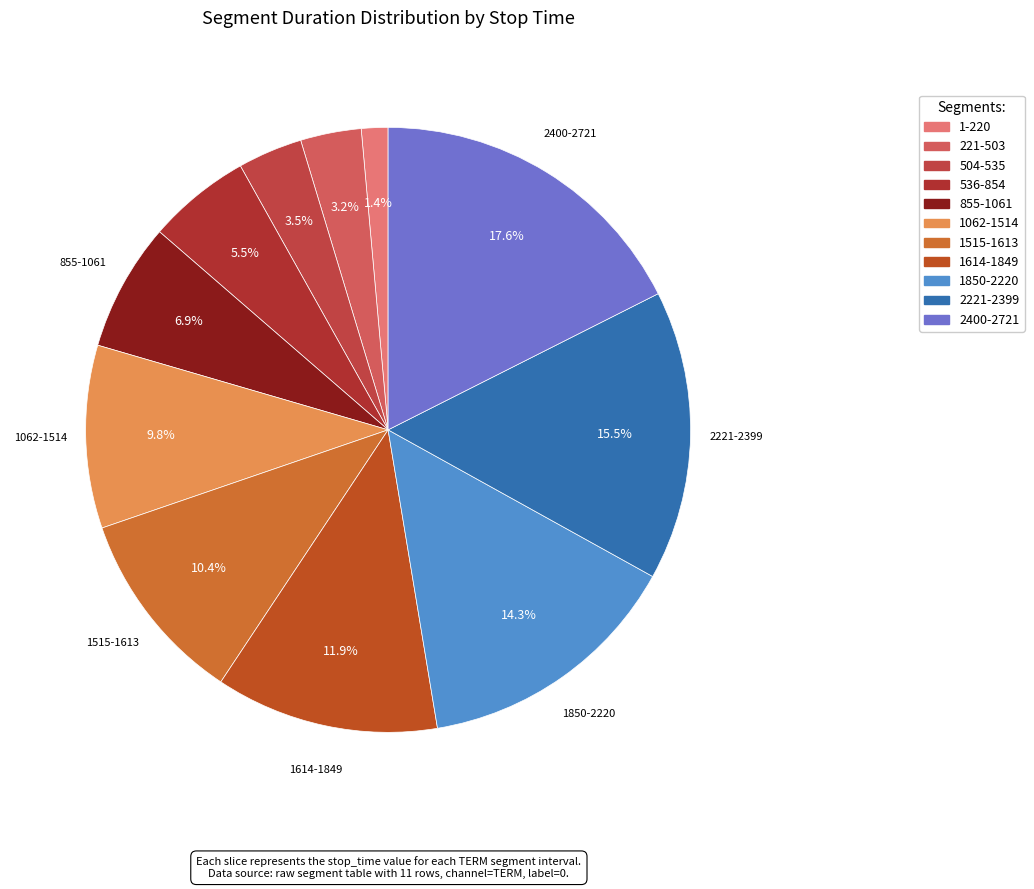

Between 1614-1849 and 1515-1613, which is larger?

1614-1849